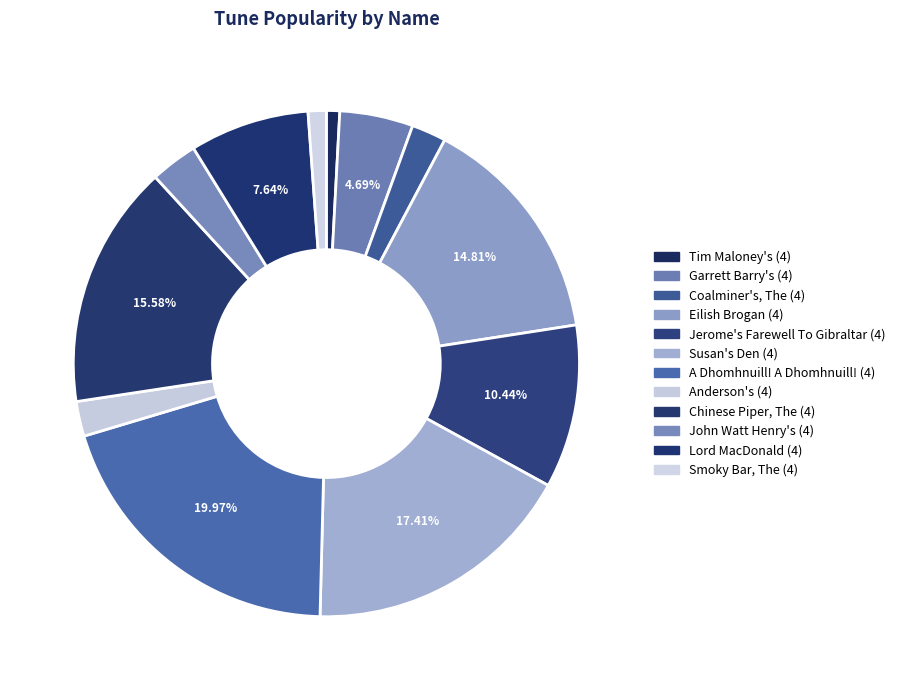

What is the smallest slice in the pie chart?

Tim Maloney's (4)